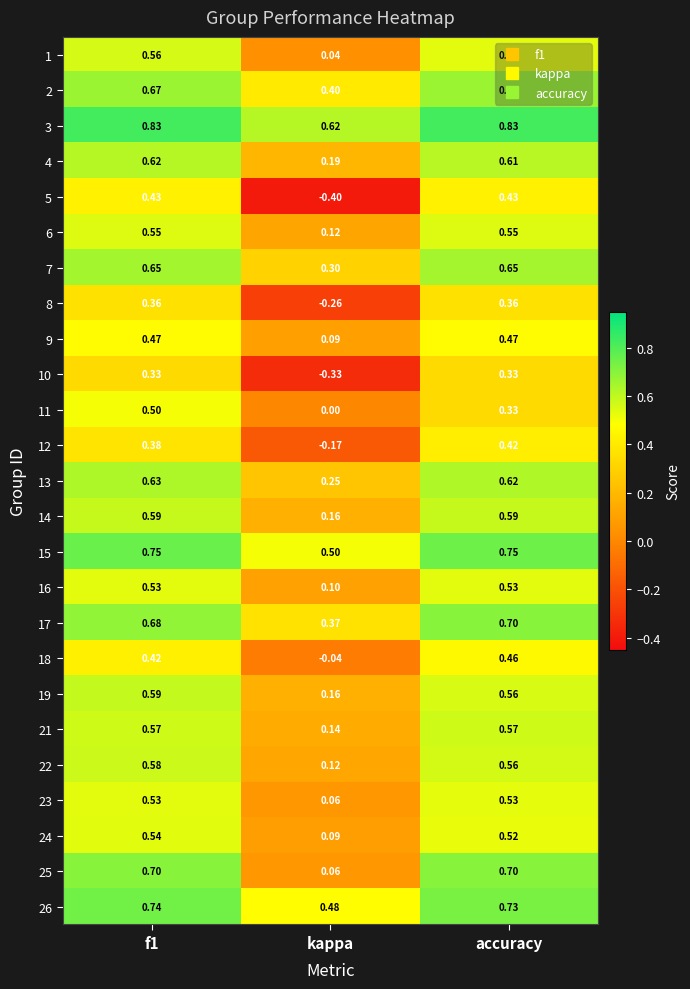

At which category is the sum across all series the highest?

f1